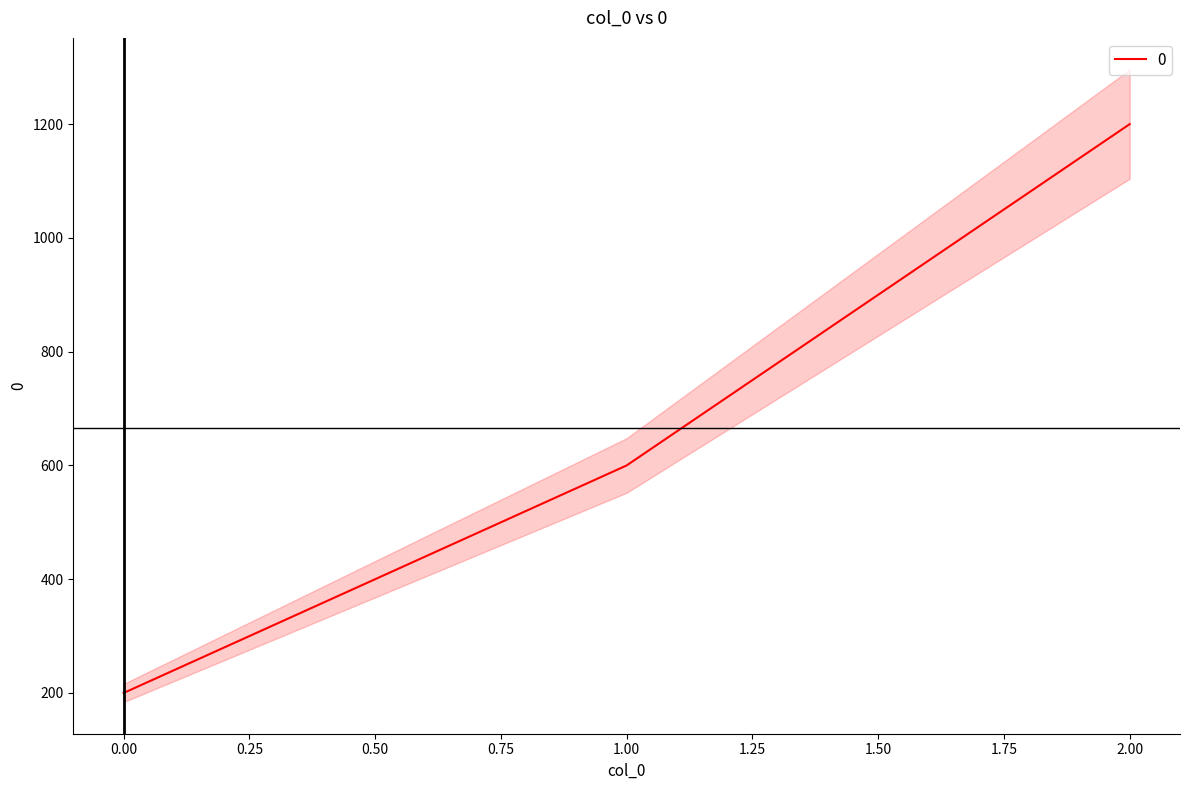

Is it true that the value at 1 is 163?

False